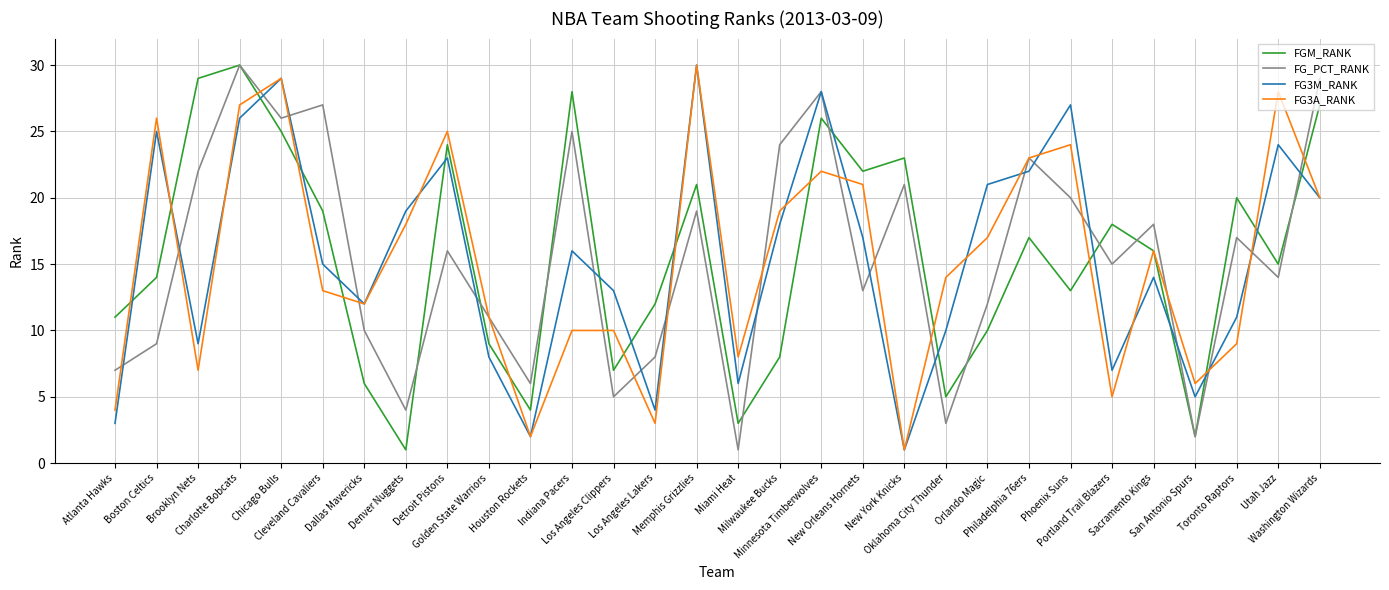

Reading left to right, extract all data points from this chart.

FGM_RANK: Atlanta Hawks=11	Boston Celtics=14	Brooklyn Nets=29	Charlotte Bobcats=30	Chicago Bulls=25	Cleveland Cavaliers=19	Dallas Mavericks=6	Denver Nuggets=1	Detroit Pistons=24	Golden State Warriors=9	Houston Rockets=4	Indiana Pacers=28	Los Angeles Clippers=7	Los Angeles Lakers=12	Memphis Grizzlies=21	Miami Heat=3	Milwaukee Bucks=8	Minnesota Timberwolves=26	New Orleans Hornets=22	New York Knicks=23	Oklahoma City Thunder=5	Orlando Magic=10	Philadelphia 76ers=17	Phoenix Suns=13	Portland Trail Blazers=18	Sacramento Kings=16	San Antonio Spurs=2	Toronto Raptors=20	Utah Jazz=15	Washington Wizards=27
FG_PCT_RANK: Atlanta Hawks=7	Boston Celtics=9	Brooklyn Nets=22	Charlotte Bobcats=30	Chicago Bulls=26	Cleveland Cavaliers=27	Dallas Mavericks=10	Denver Nuggets=4	Detroit Pistons=16	Golden State Warriors=11	Houston Rockets=6	Indiana Pacers=25	Los Angeles Clippers=5	Los Angeles Lakers=8	Memphis Grizzlies=19	Miami Heat=1	Milwaukee Bucks=24	Minnesota Timberwolves=28	New Orleans Hornets=13	New York Knicks=21	Oklahoma City Thunder=3	Orlando Magic=12	Philadelphia 76ers=23	Phoenix Suns=20	Portland Trail Blazers=15	Sacramento Kings=18	San Antonio Spurs=2	Toronto Raptors=17	Utah Jazz=14	Washington Wizards=29
FG3M_RANK: Atlanta Hawks=3	Boston Celtics=25	Brooklyn Nets=9	Charlotte Bobcats=26	Chicago Bulls=29	Cleveland Cavaliers=15	Dallas Mavericks=12	Denver Nuggets=19	Detroit Pistons=23	Golden State Warriors=8	Houston Rockets=2	Indiana Pacers=16	Los Angeles Clippers=13	Los Angeles Lakers=4	Memphis Grizzlies=30	Miami Heat=6	Milwaukee Bucks=18	Minnesota Timberwolves=28	New Orleans Hornets=17	New York Knicks=1	Oklahoma City Thunder=10	Orlando Magic=21	Philadelphia 76ers=22	Phoenix Suns=27	Portland Trail Blazers=7	Sacramento Kings=14	San Antonio Spurs=5	Toronto Raptors=11	Utah Jazz=24	Washington Wizards=20
FG3A_RANK: Atlanta Hawks=4	Boston Celtics=26	Brooklyn Nets=7	Charlotte Bobcats=27	Chicago Bulls=29	Cleveland Cavaliers=13	Dallas Mavericks=12	Denver Nuggets=18	Detroit Pistons=25	Golden State Warriors=11	Houston Rockets=2	Indiana Pacers=10	Los Angeles Clippers=10	Los Angeles Lakers=3	Memphis Grizzlies=30	Miami Heat=8	Milwaukee Bucks=19	Minnesota Timberwolves=22	New Orleans Hornets=21	New York Knicks=1	Oklahoma City Thunder=14	Orlando Magic=17	Philadelphia 76ers=23	Phoenix Suns=24	Portland Trail Blazers=5	Sacramento Kings=16	San Antonio Spurs=6	Toronto Raptors=9	Utah Jazz=28	Washington Wizards=20